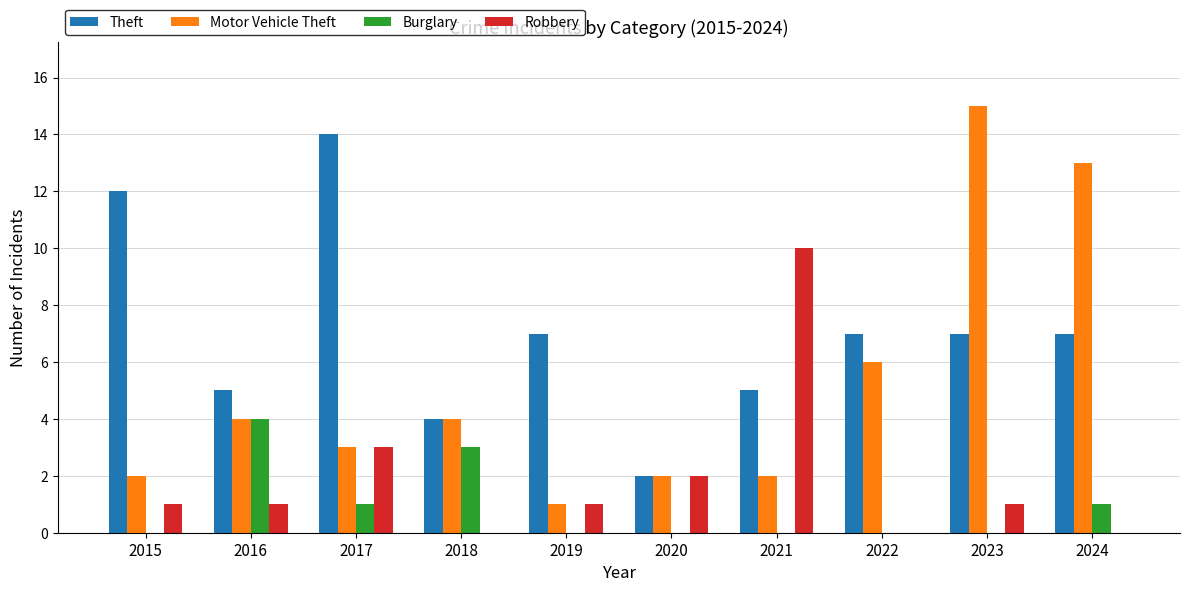

Reading left to right, extract all data points from this chart.

Theft: 12	5	14	4	7	2	5	7	7	7
Motor Vehicle Theft: 2	4	3	4	1	2	2	6	15	13
Burglary: 0	4	1	3	0	0	0	0	0	1
Robbery: 1	1	3	0	1	2	10	0	1	0